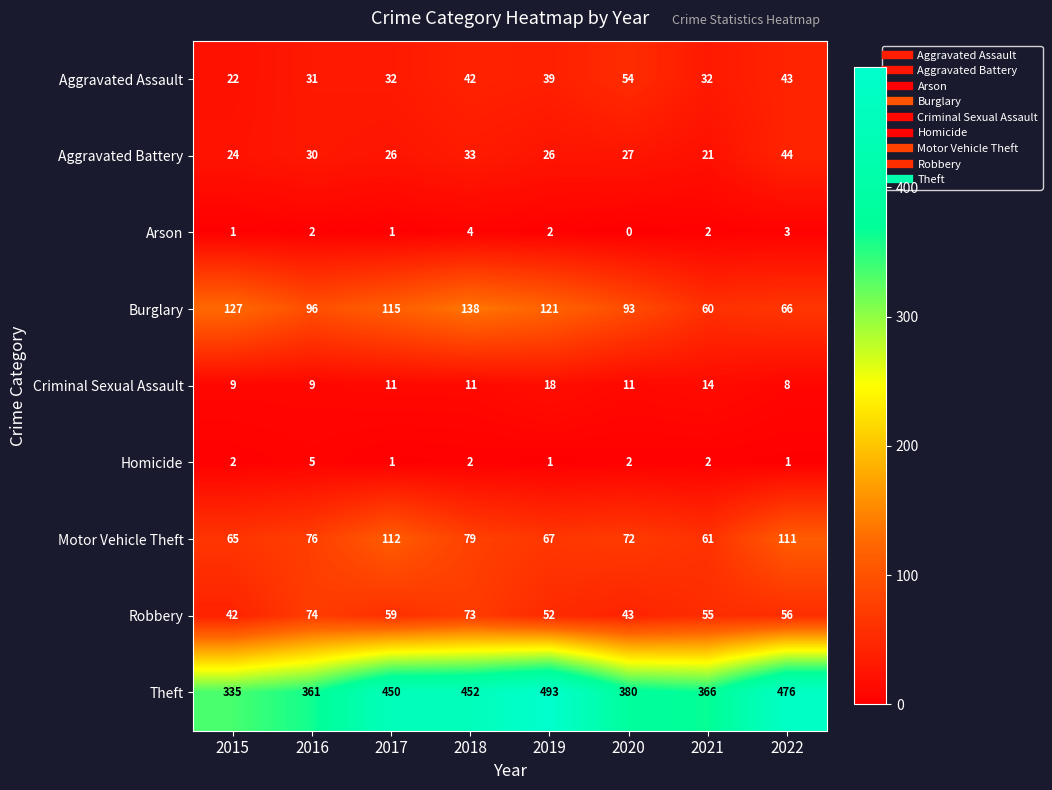

How many categories are shown in the chart?

8